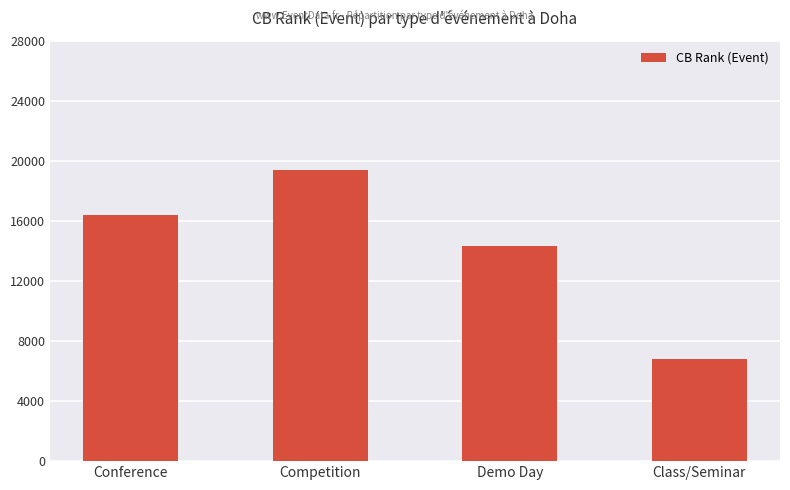

Approximately how many times larger is the value at Class/Seminar compared to Conference?

0.4